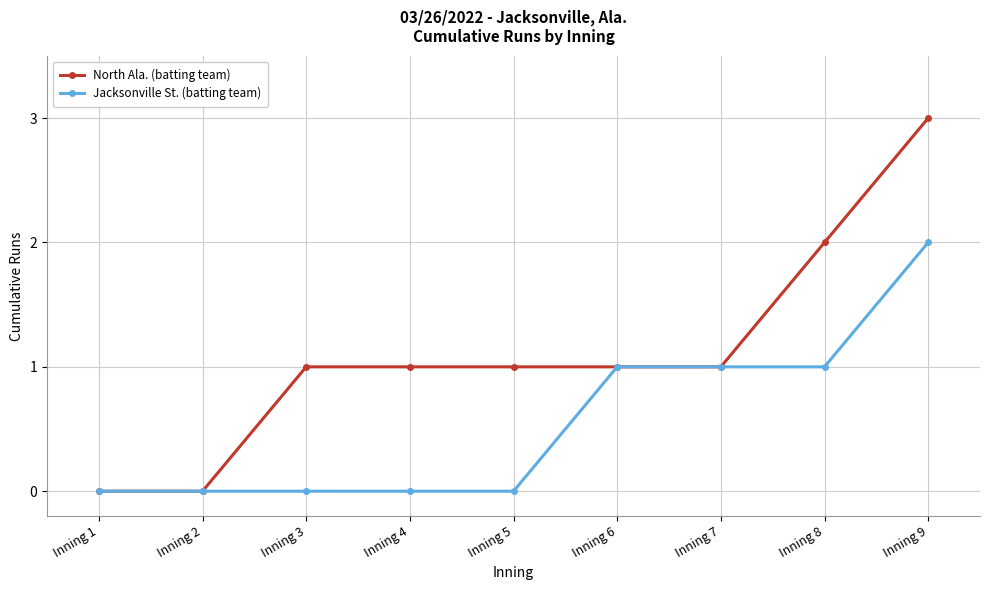

What is the value of the Jacksonville St. (batting team) point at the 8th from the left?

1